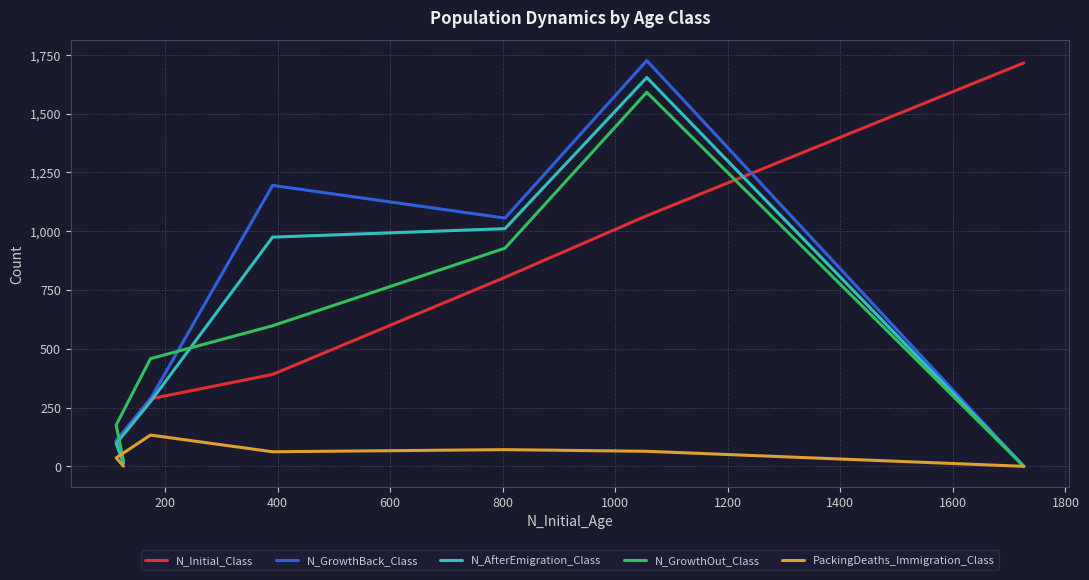

How many interior local peaks does the N_GrowthBack_Class series have?

2